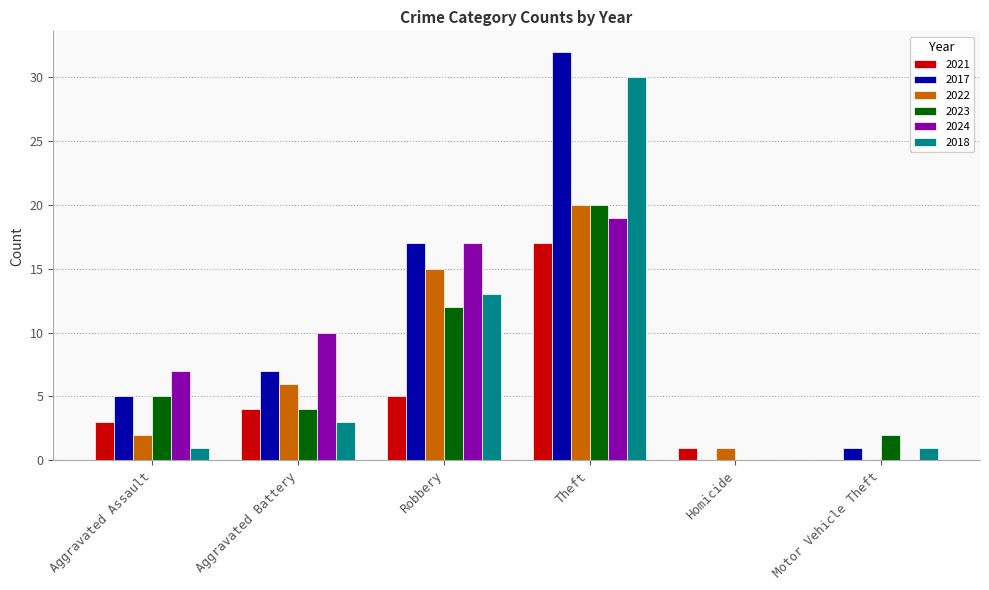

At which category is the sum across all series the highest?

Theft